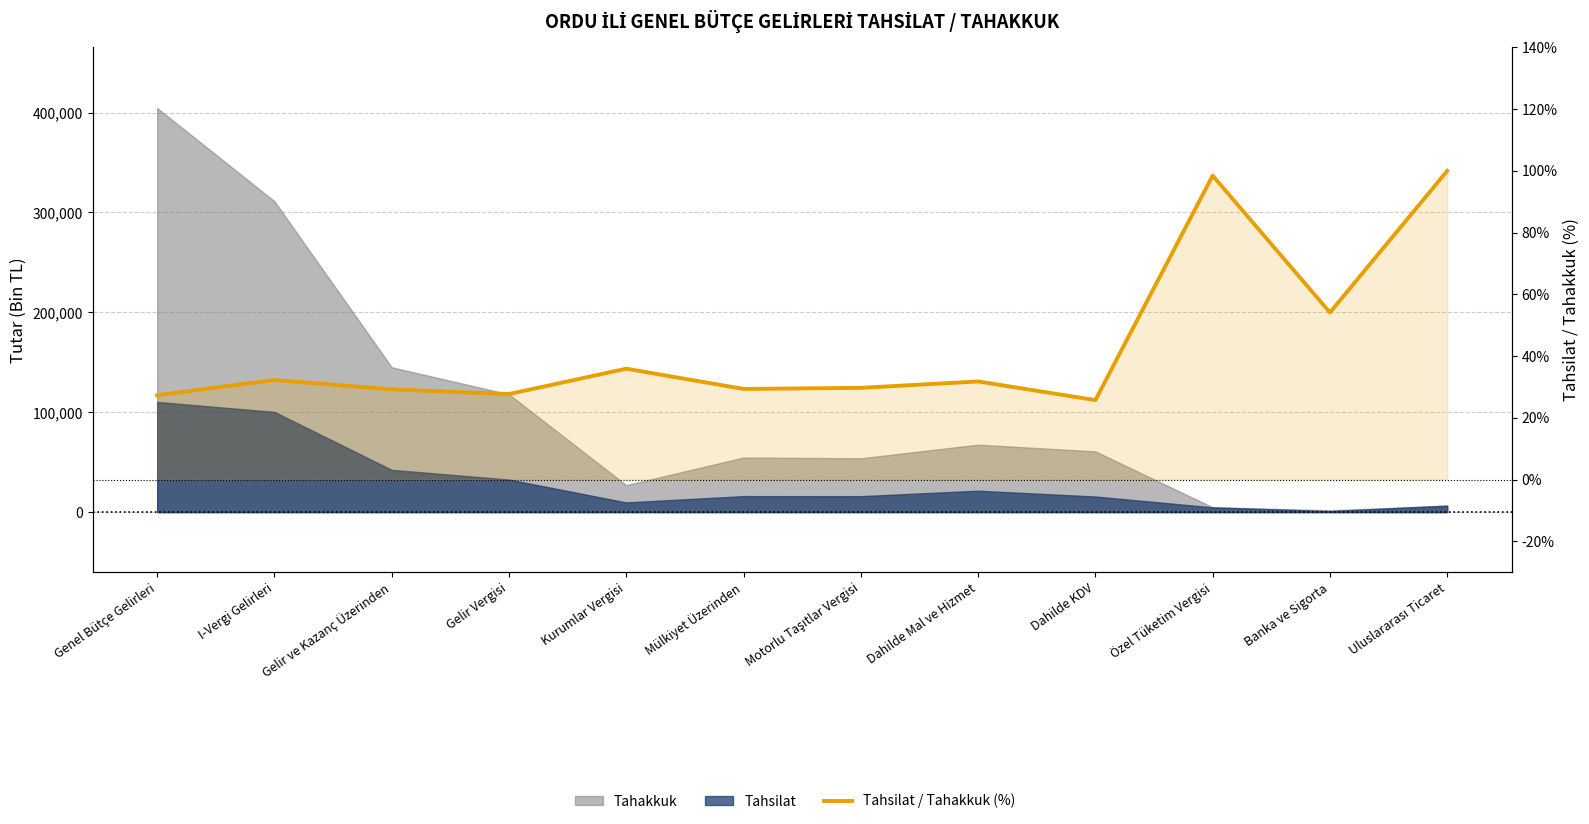

Is it true that the value at Motorlu Taşıtlar Vergisi is 29.7?

True